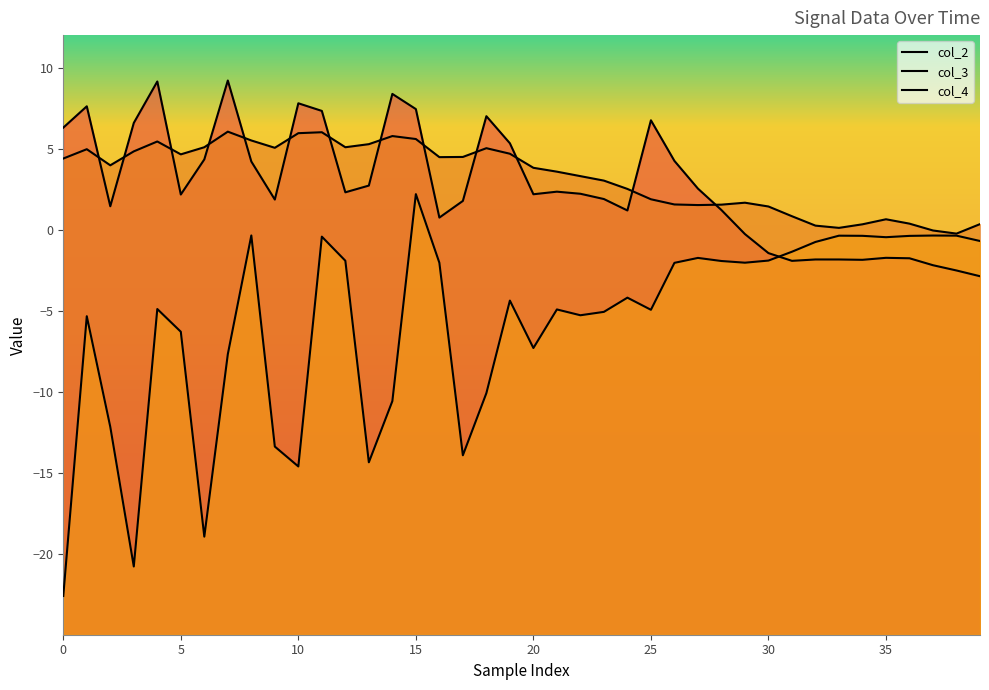

Count the number of categories in the chart.

40